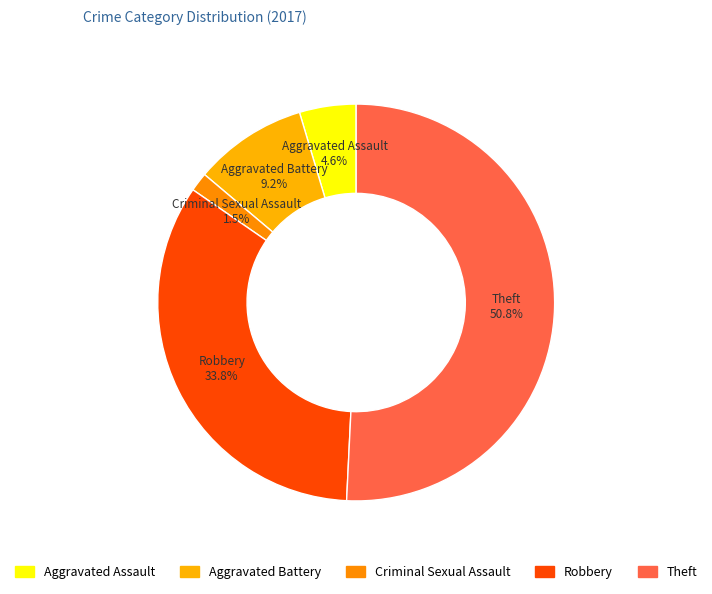

Do Theft and Aggravated Assault together represent more than half of the pie?

Yes